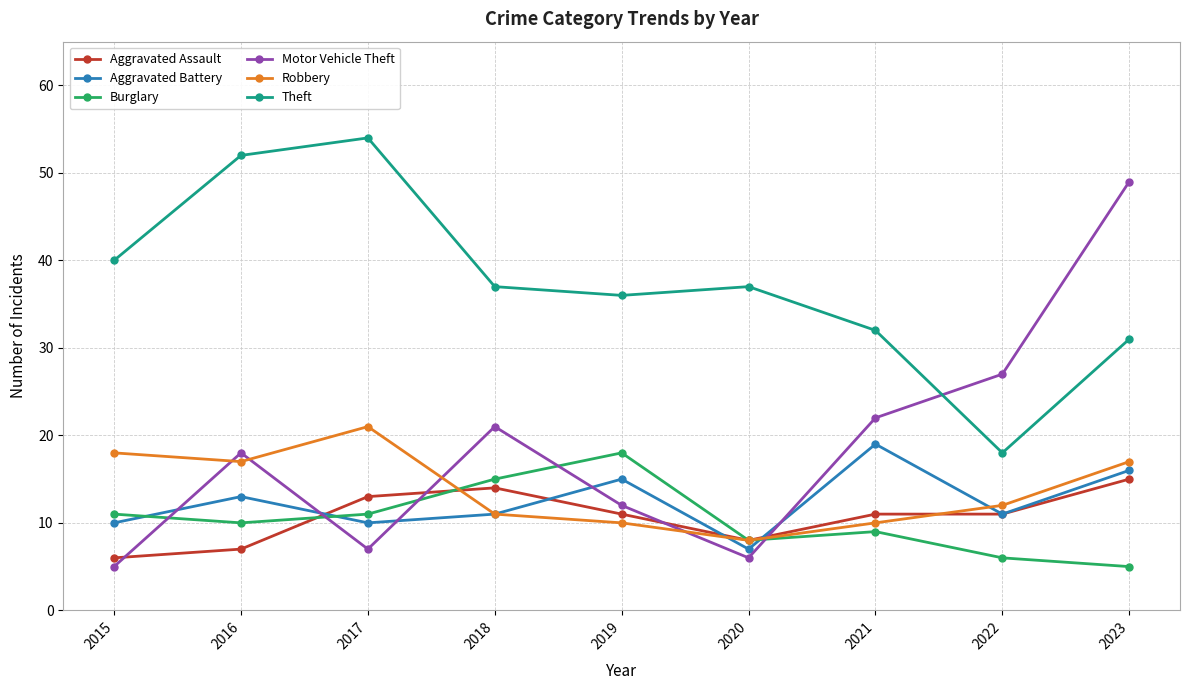

The Theft series shows 32 at 2021. True or false?

True